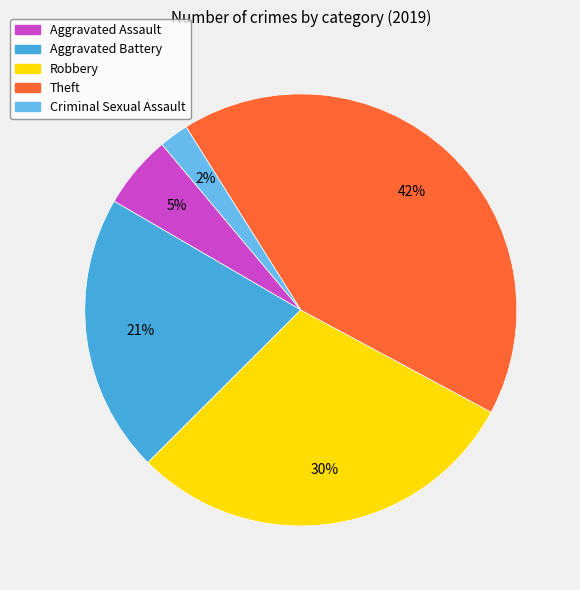

Is there a majority slice in this chart?

No